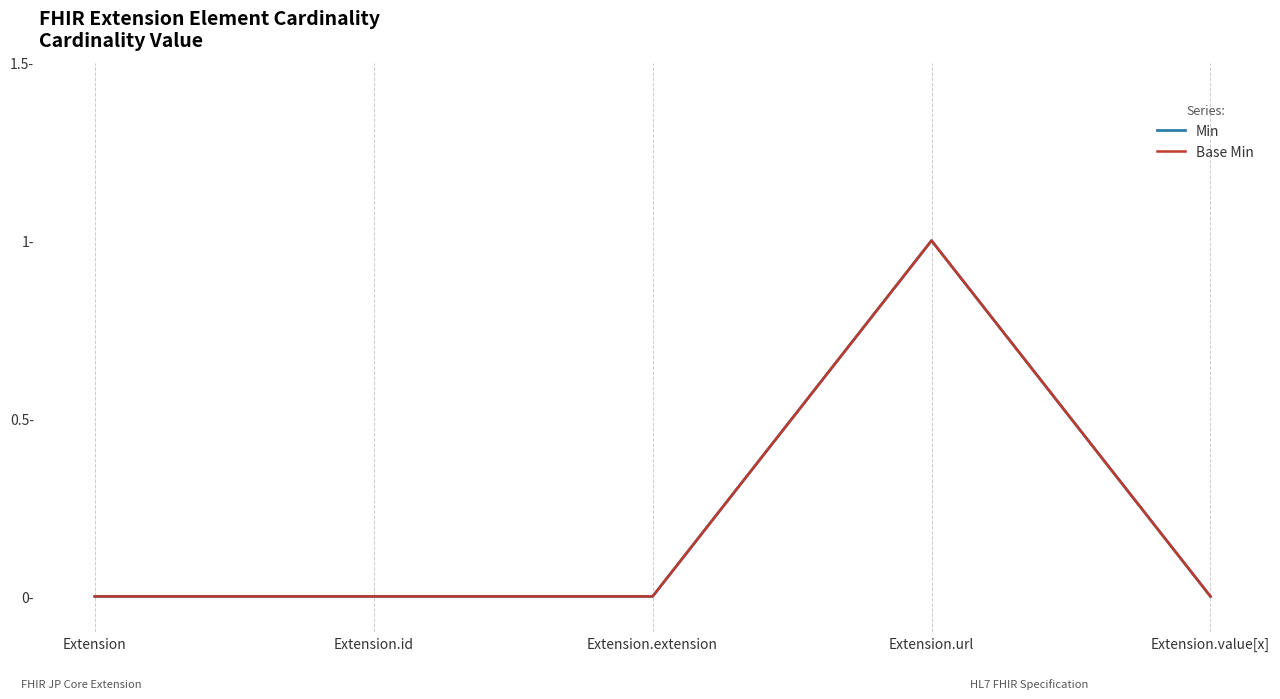

Rank the series by their maximum value, from lowest to highest.

Min, Base Min